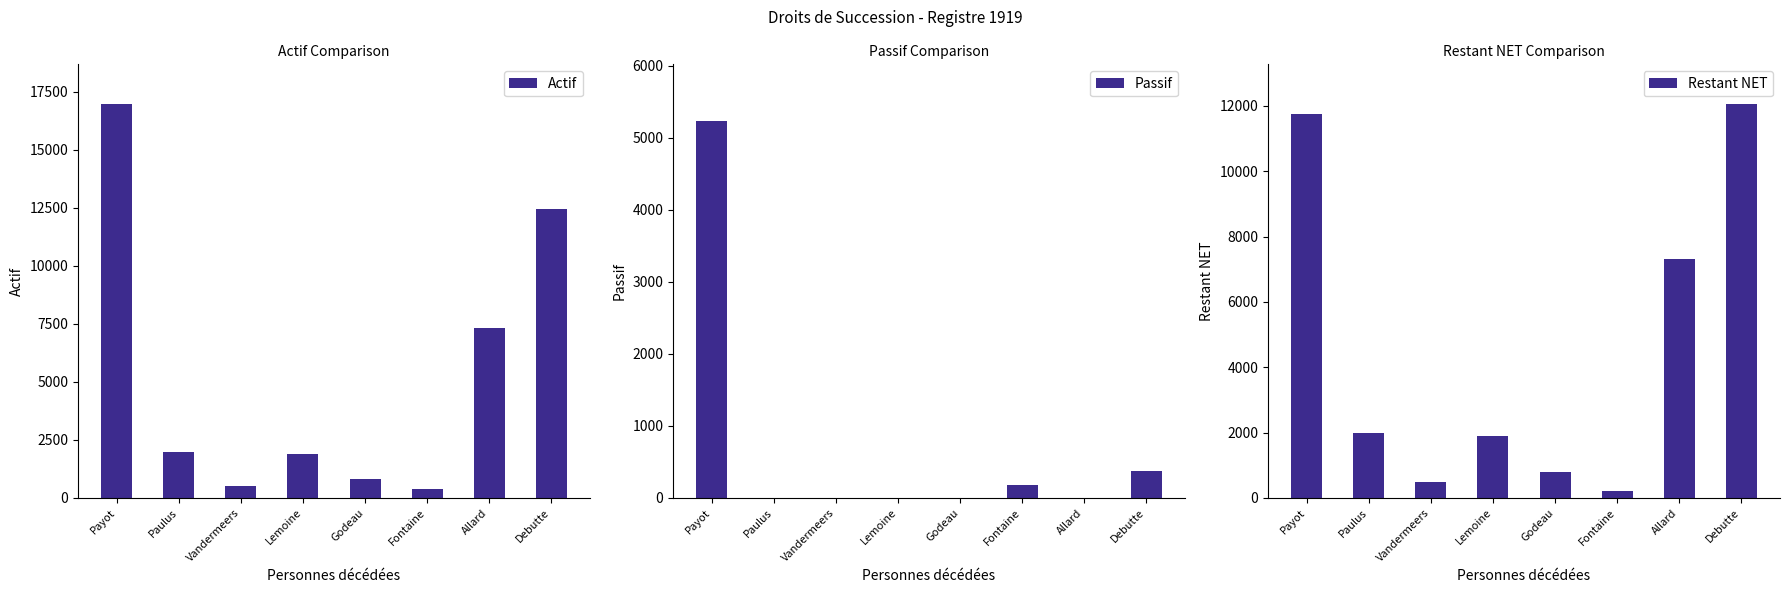

Between Fontaine and Vandermeers, which is larger?

Vandermeers